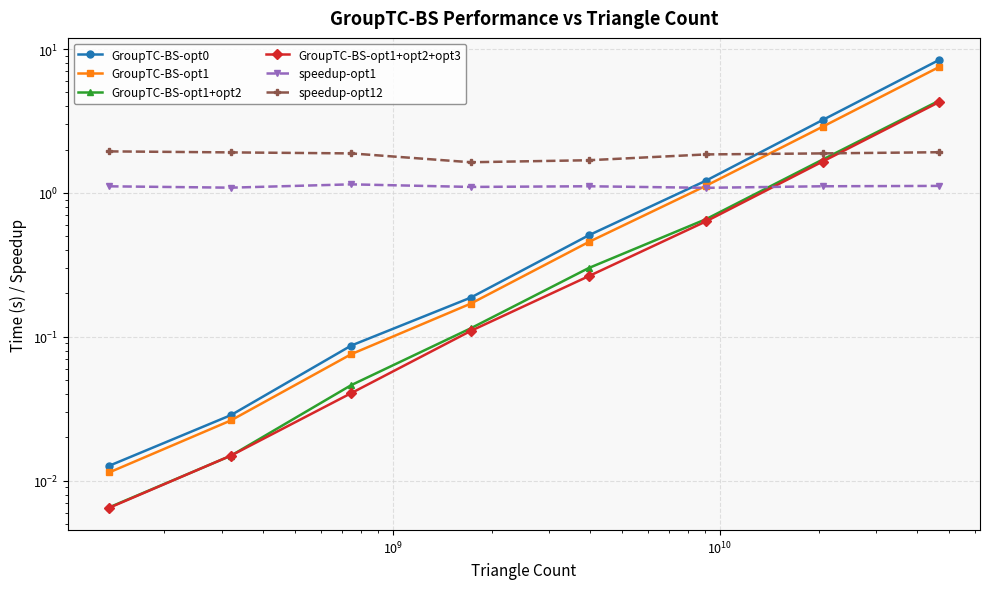

True or false: GroupTC-BS-opt0 and GroupTC-BS-opt1 intersect in this chart.

False